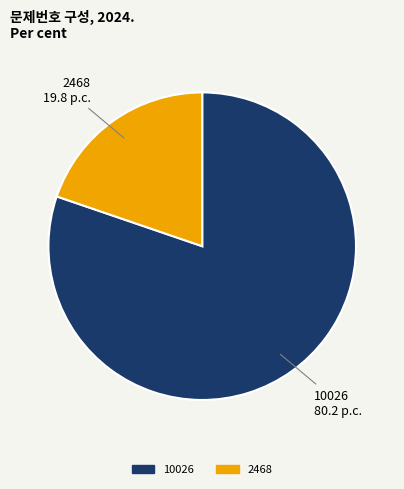

Rank the categories by value from lowest to highest.

2468, 10026